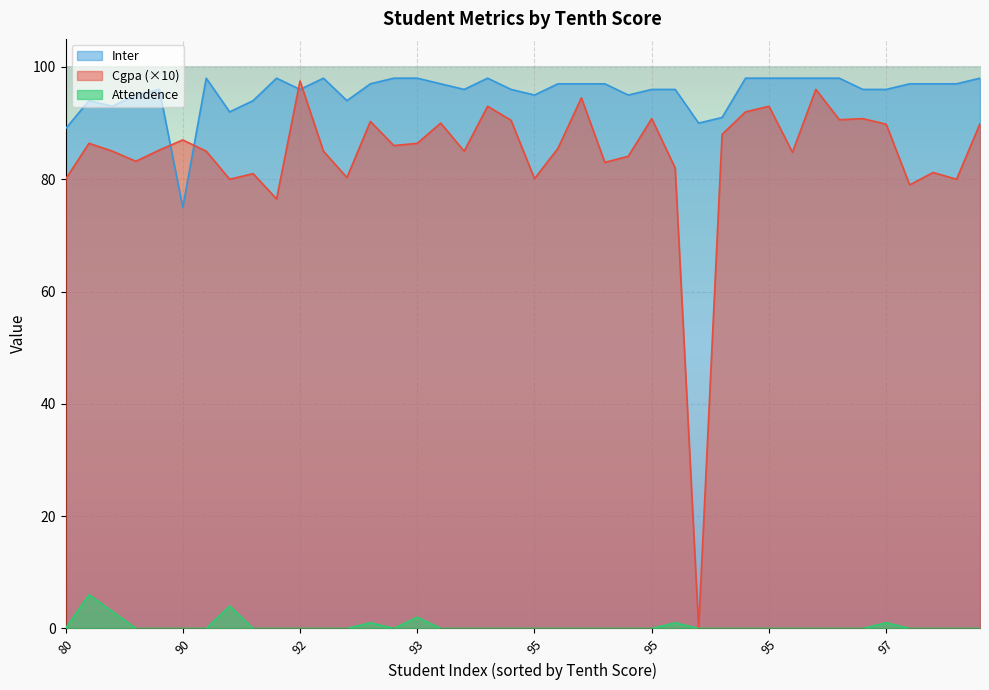

What are all the series names shown in the legend?

Inter, Cgpa (×10), Attendence